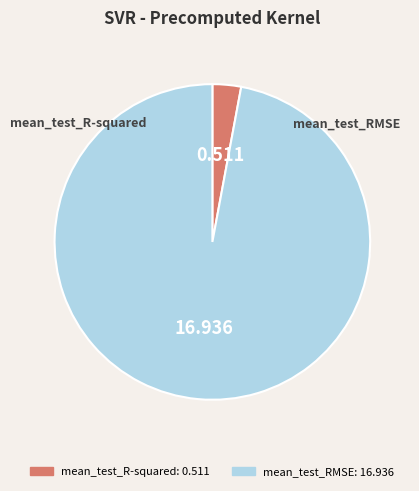

Is the sum of mean_test_R-squared and mean_test_RMSE greater than half?

Yes